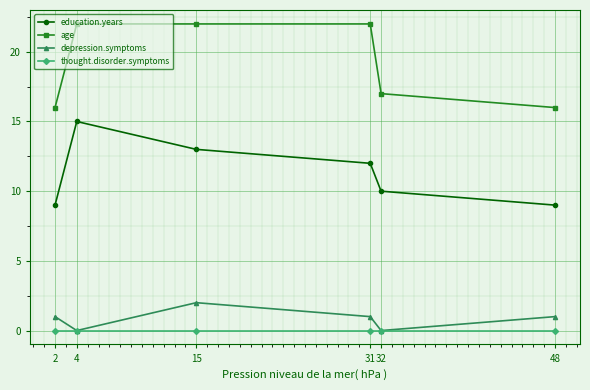

How many interior local valleys does the depression.symptoms series have?

2